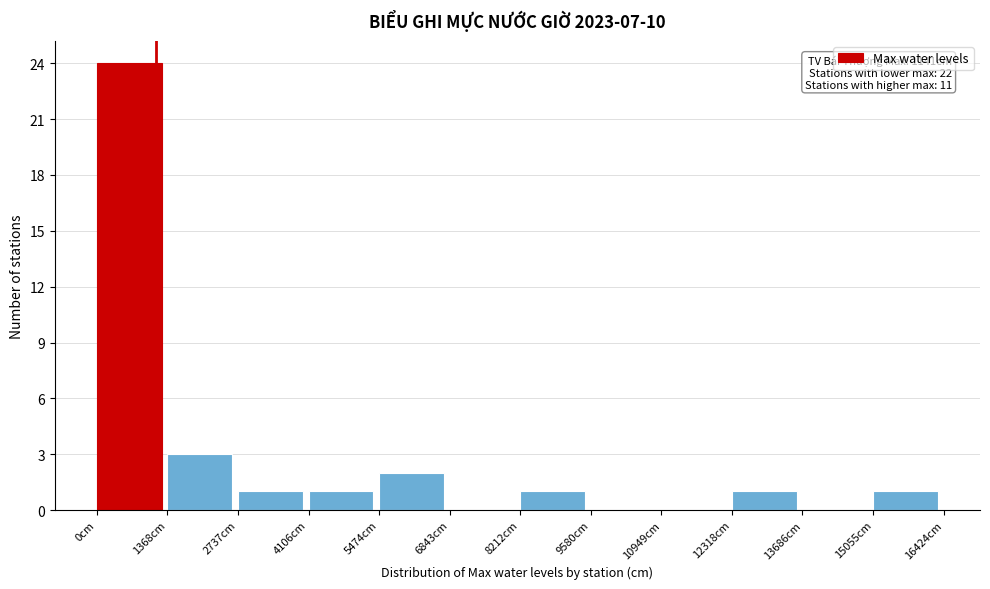

Over which range of the x-axis is the bar tallest?

0 to 1400